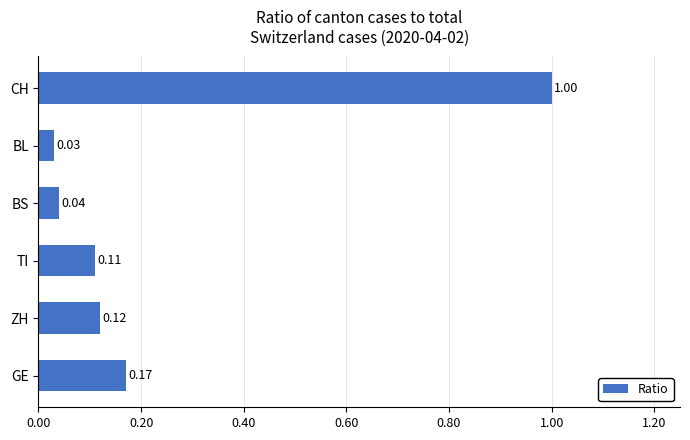

At which category does the chart reach its minimum across all series?

BL